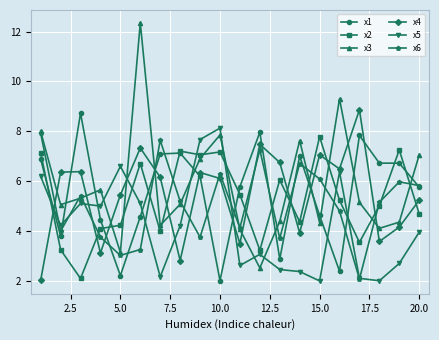

True or false: x4 and x6 cross at least once.

True